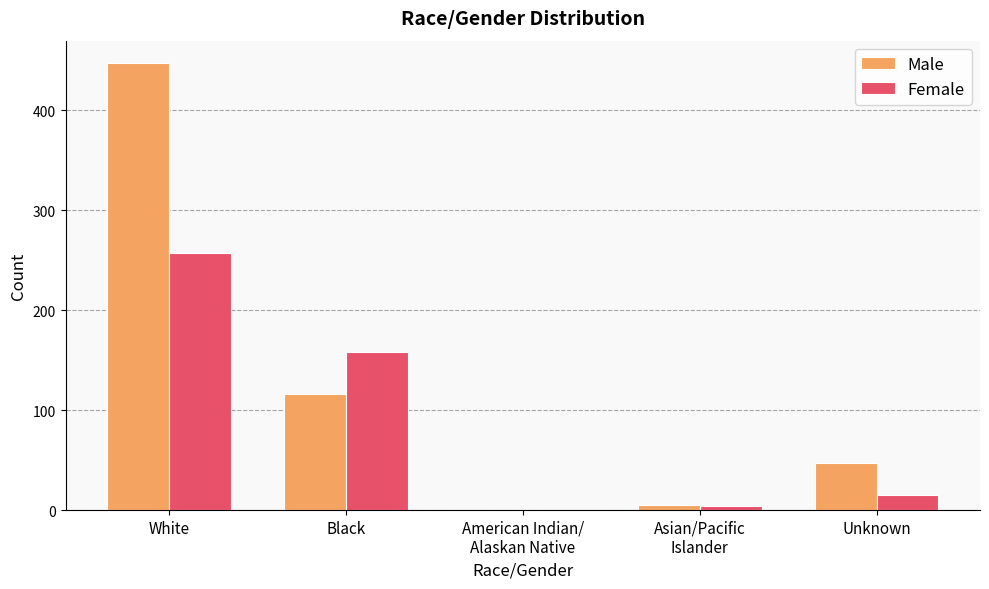

At which category is the sum across all series the highest?

White